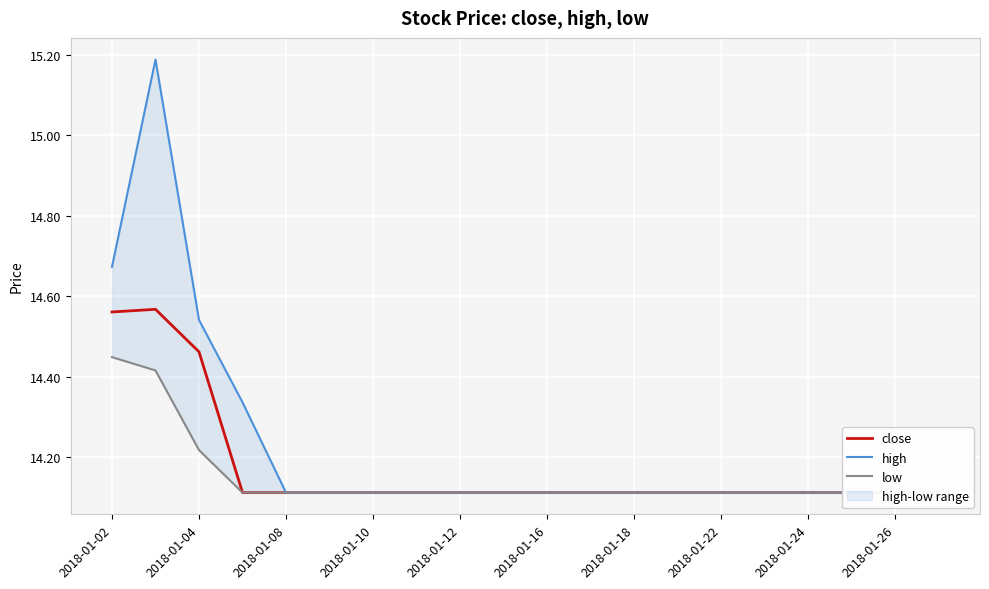

What is the total value across all series at 2018-01-02?

43.7